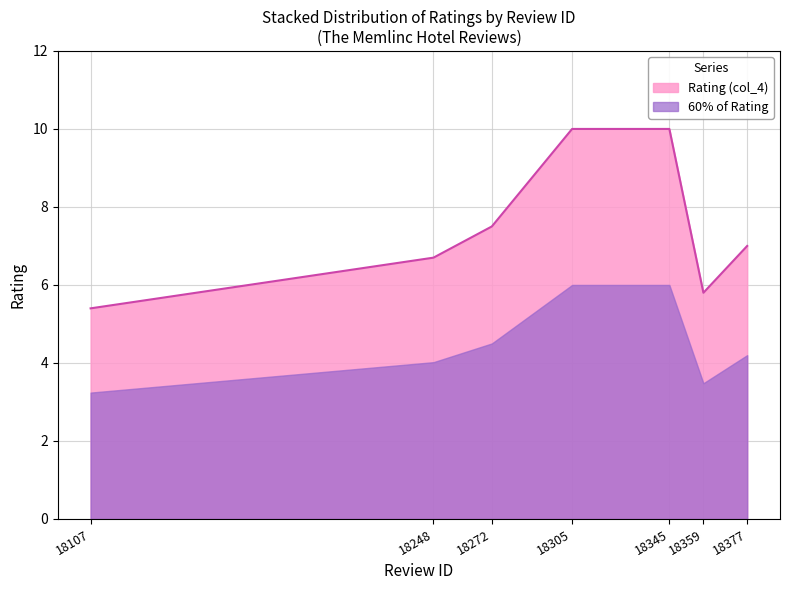

The chart shows a value of 3.9 at 18359. True or false?

False